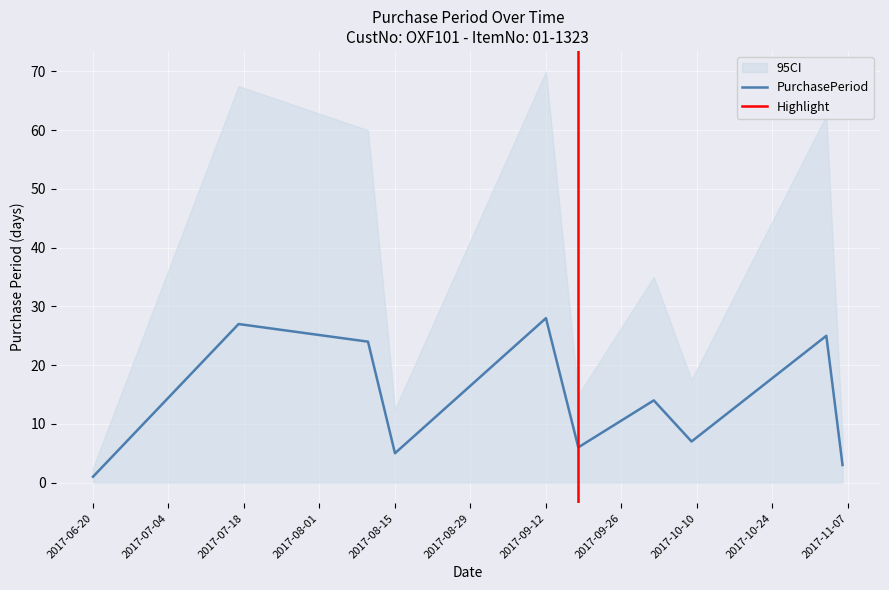

How many values are below 14?

5